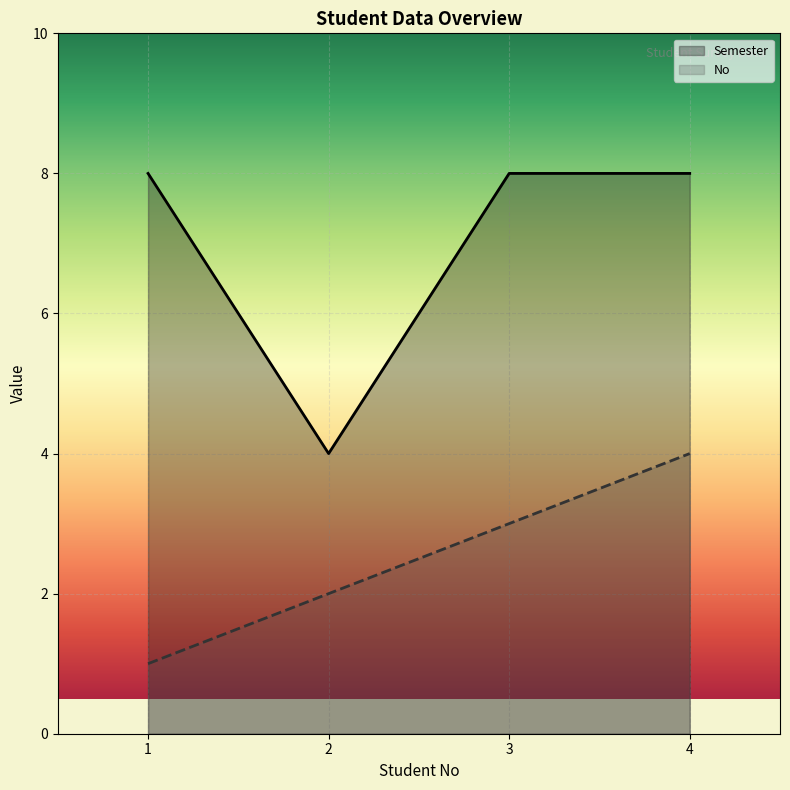

The value of Entry No at 2 is 2. True or false?

True